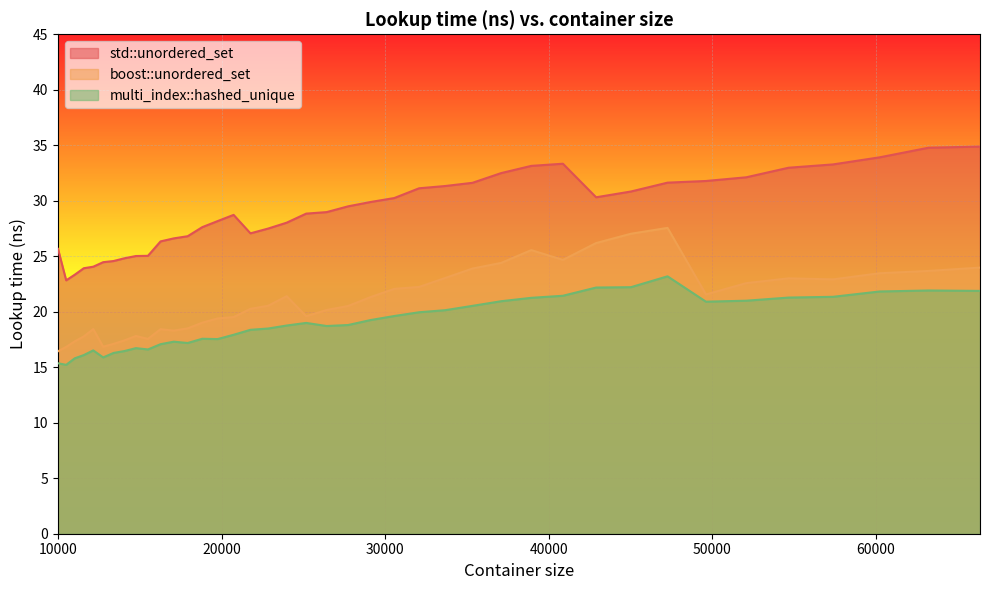

Reading left to right, extract all data points from this chart.

std::unordered_set: 10000=25.7	10500=22.8	11025=23.3	11576=23.9	12154=24.1	12760=24.5	13396=24.6	14063=24.8	14763=25.0	15498=25.0	16269=26.3	17078=26.6	17927=26.8	18818=27.6	19753=28.2	20734=28.7	21764=27.1	22845=27.5	23980=28.0	25171=28.8	26421=29.0	27733=29.5	29110=29.9	30555=30.2	32072=31.1	33664=31.3	35335=31.6	37089=32.5	38930=33.1	40863=33.3	42892=30.3	45022=30.8	47258=31.6	49605=31.8	52069=32.1	54656=33.0	57372=33.3	60223=33.9	63216=34.8	66358=34.9
boost::unordered_set: 10000=16.4	10500=16.8	11025=17.3	11576=17.8	12154=18.4	12760=16.8	13396=17.1	14063=17.4	14763=17.8	15498=17.6	16269=18.4	17078=18.3	17927=18.5	18818=19.0	19753=19.4	20734=19.5	21764=20.3	22845=20.5	23980=21.4	25171=19.6	26421=20.2	27733=20.5	29110=21.3	30555=22.1	32072=22.2	33664=23.0	35335=23.9	37089=24.4	38930=25.6	40863=24.7	42892=26.2	45022=27.0	47258=27.6	49605=21.6	52069=22.6	54656=23.0	57372=22.9	60223=23.5	63216=23.7	66358=24.0
multi_index::hashed_unique: 10000=15.4	10500=15.2	11025=15.8	11576=16.1	12154=16.5	12760=15.9	13396=16.3	14063=16.5	14763=16.7	15498=16.6	16269=17.1	17078=17.3	17927=17.2	18818=17.6	19753=17.5	20734=17.9	21764=18.4	22845=18.5	23980=18.8	25171=19.0	26421=18.7	27733=18.8	29110=19.3	30555=19.6	32072=20.0	33664=20.1	35335=20.5	37089=20.9	38930=21.3	40863=21.4	42892=22.2	45022=22.2	47258=23.2	49605=20.9	52069=21.0	54656=21.3	57372=21.3	60223=21.8	63216=21.9	66358=21.9